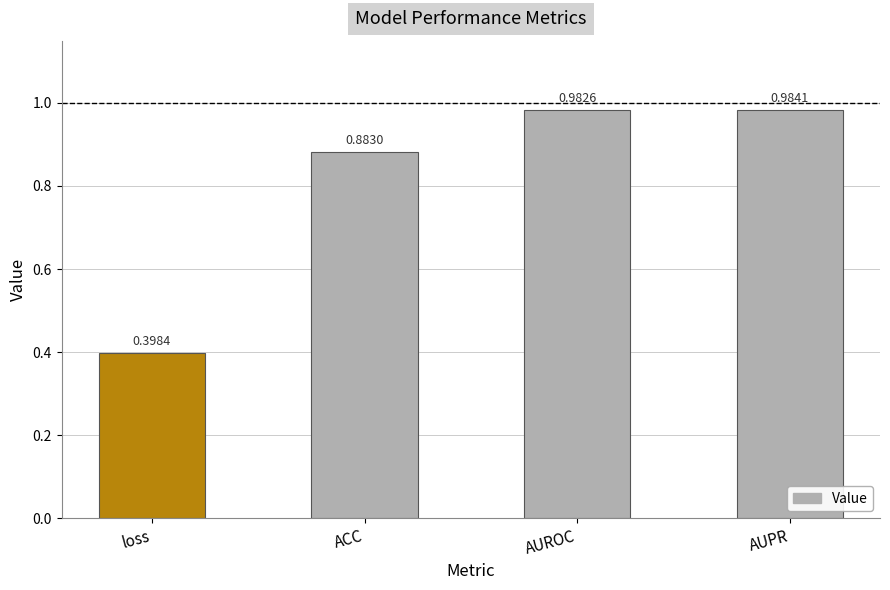

At which category does the chart reach its minimum across all series?

loss